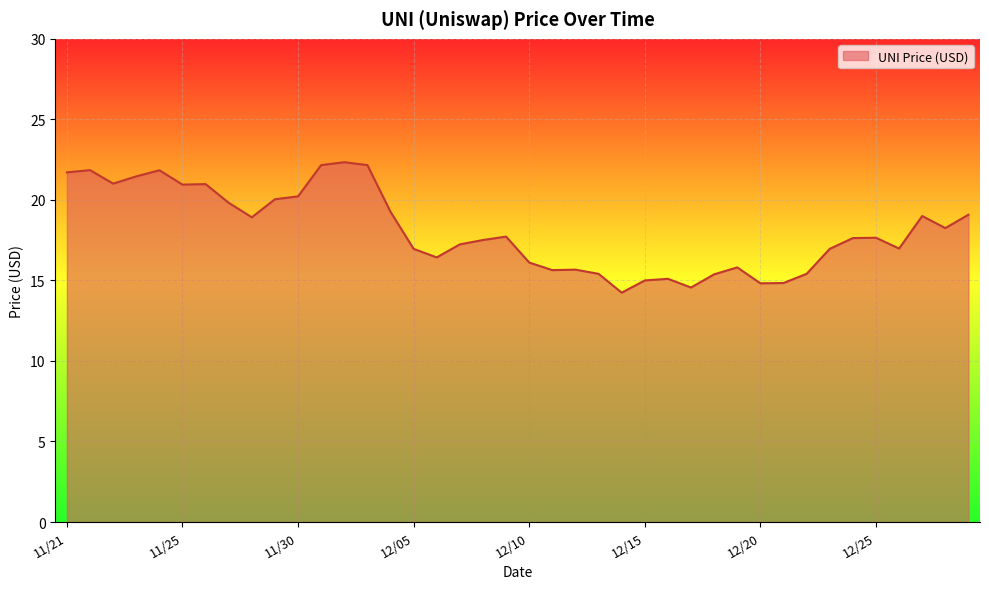

What is the greatest value displayed?

22.3